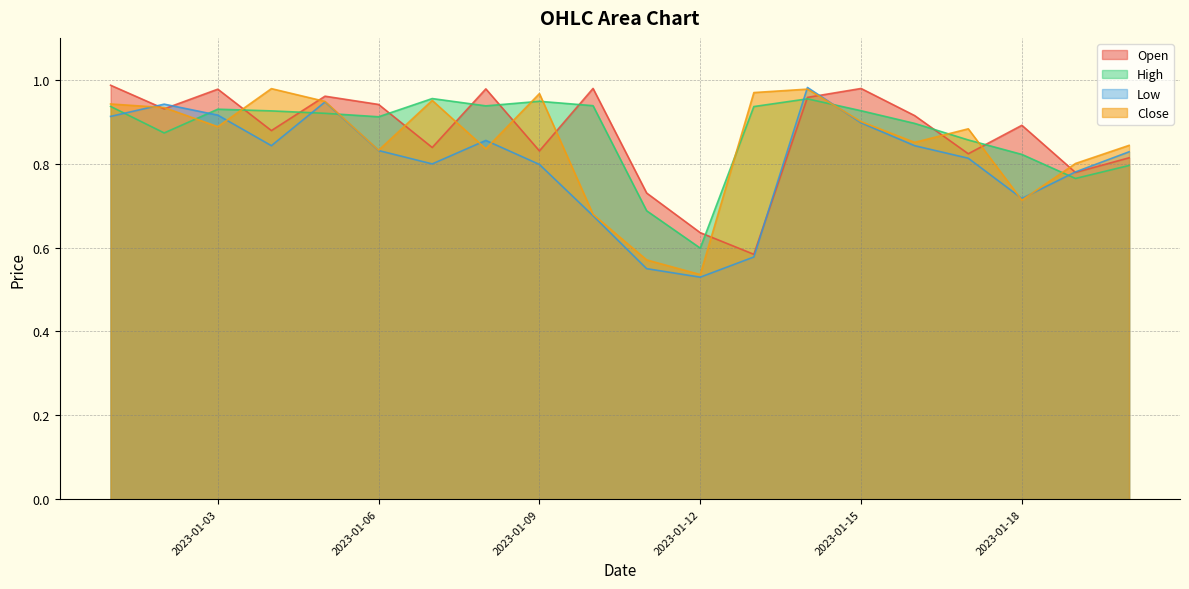

What is the maximum value for High?

1.0